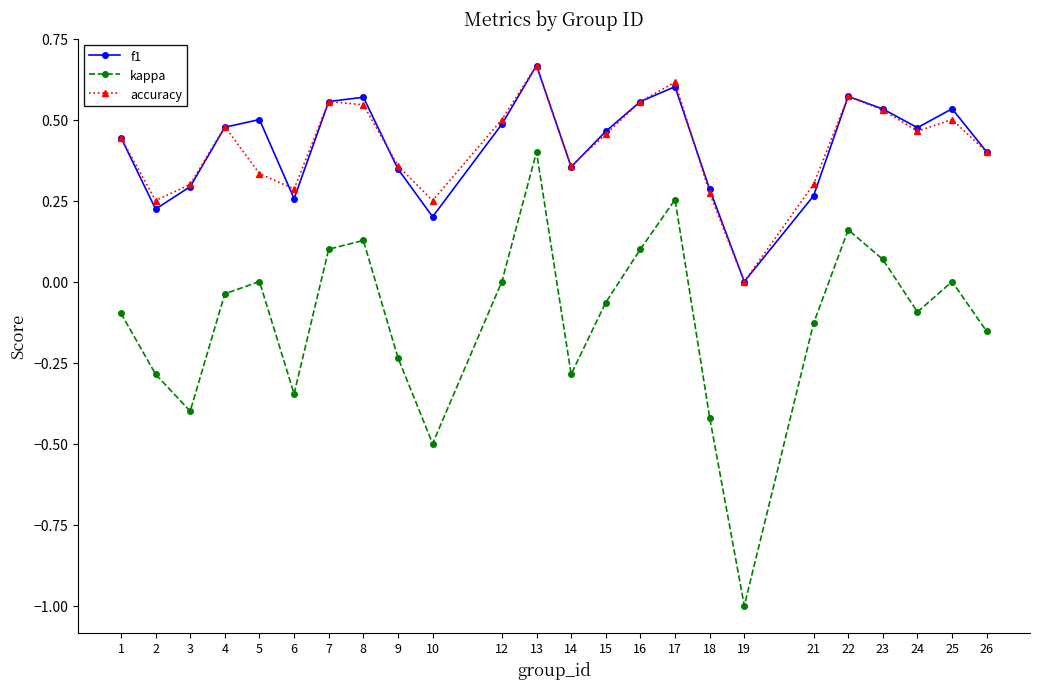

Which series has the widest spread of values?

kappa